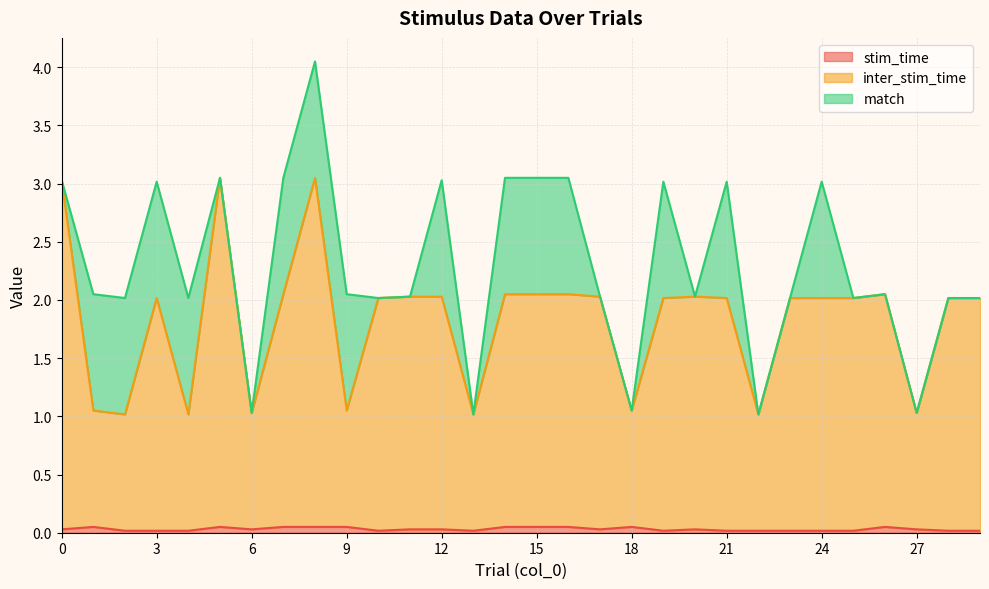

What is the average value of the inter_stim_time series?

1.8